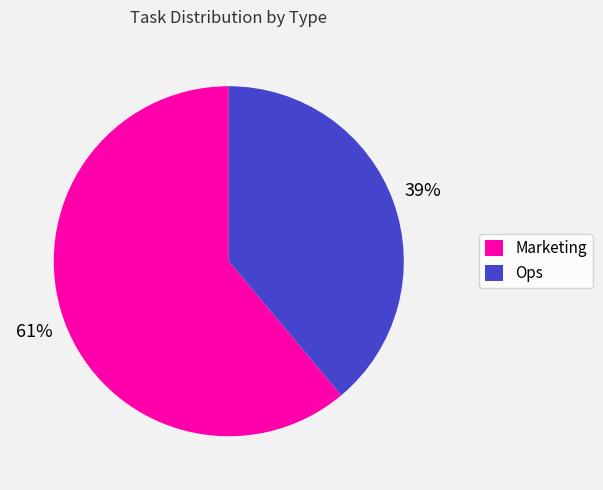

Rank the categories by value from highest to lowest.

Marketing, Ops